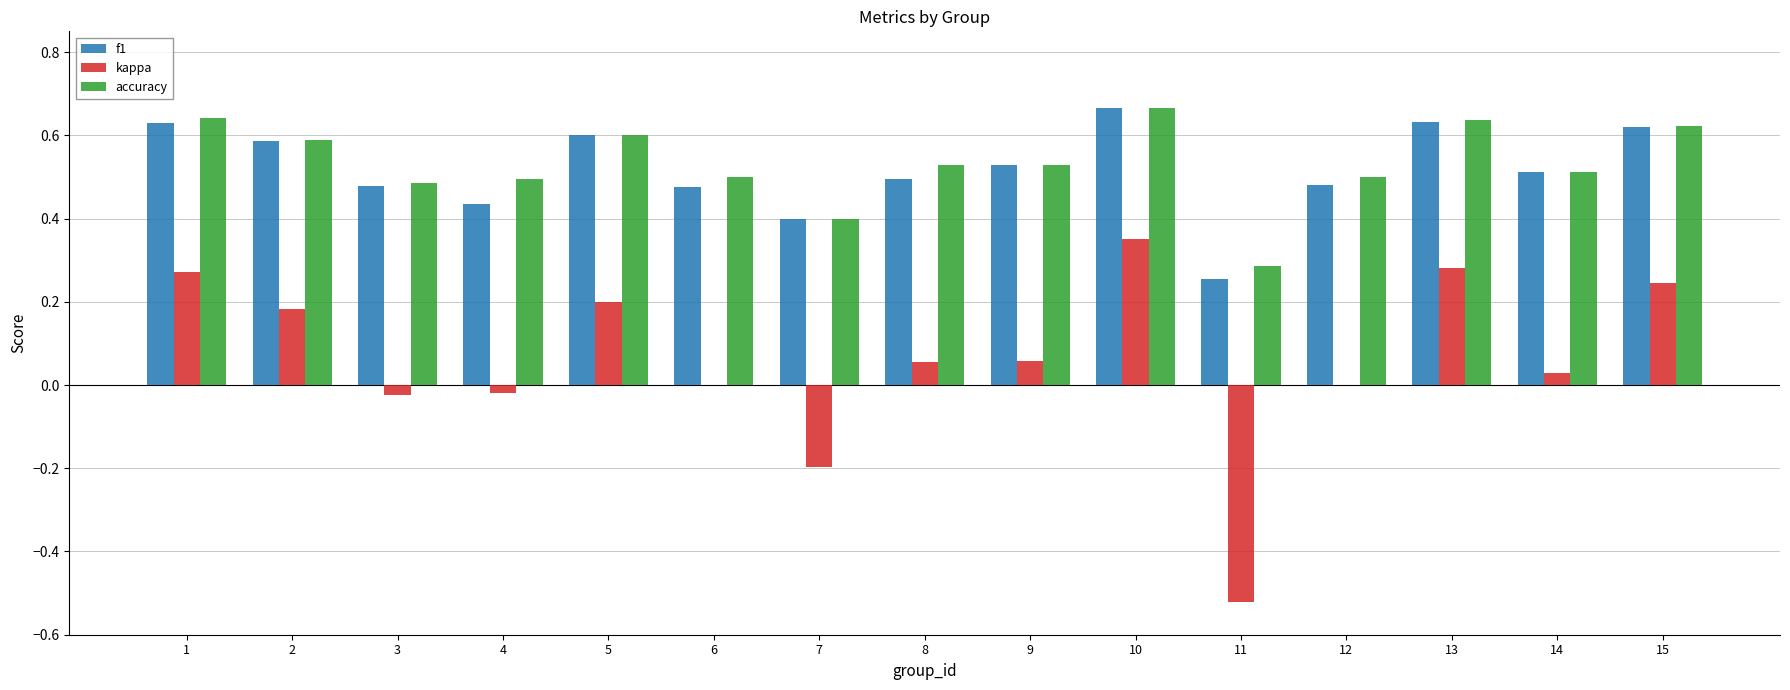

Is it true that f1 equals 0.5 at 3?

True